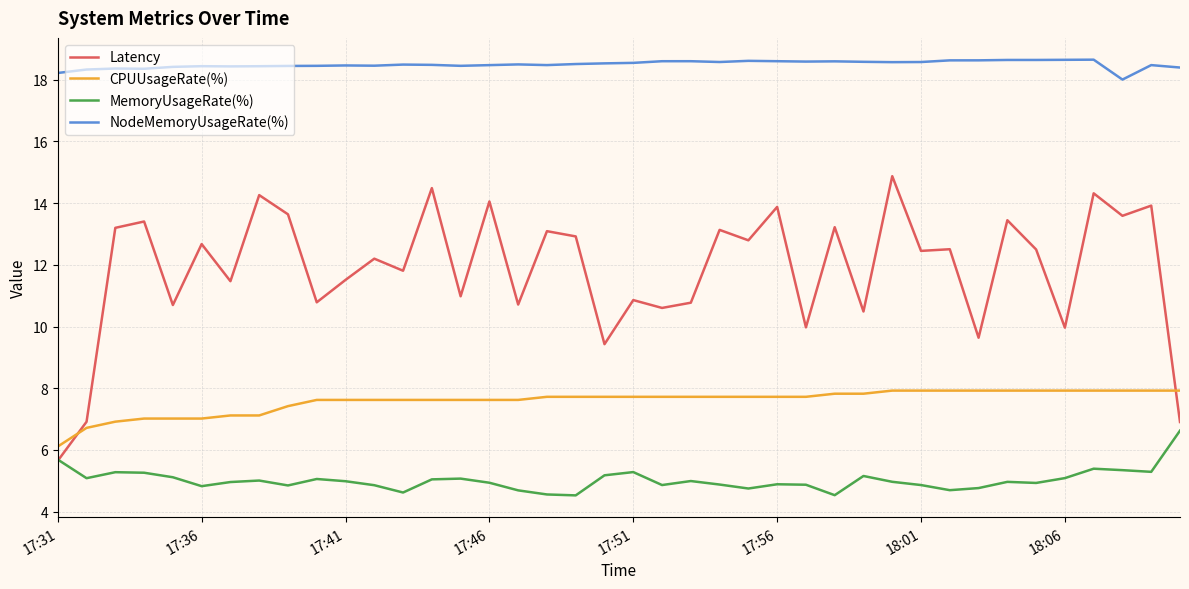

Rank the series by their average value, from highest to lowest.

NodeMemoryUsageRate(%), Latency, CPUUsageRate(%), MemoryUsageRate(%)